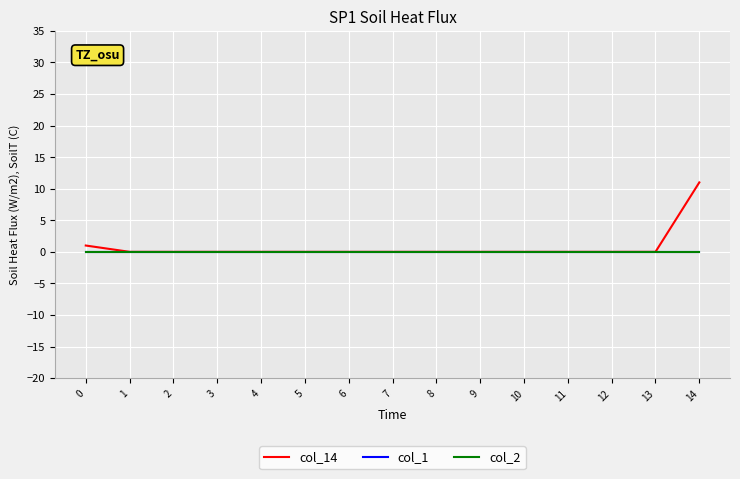

Rank the categories by col_1 value from lowest to highest.

0, 1, 2, 3, 4, 5, 6, 7, 8, 9, 10, 11, 12, 13, 14